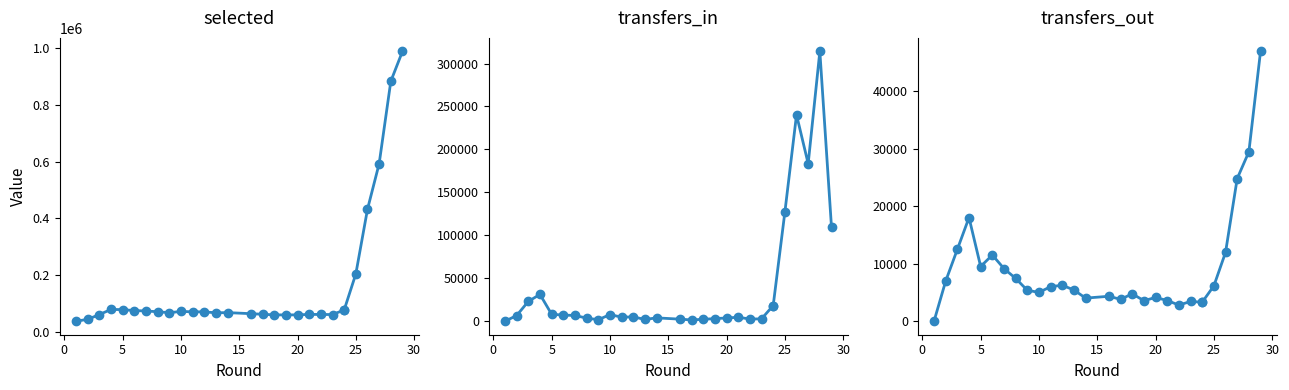

The transfers_in series shows 2991 at 11. True or false?

False